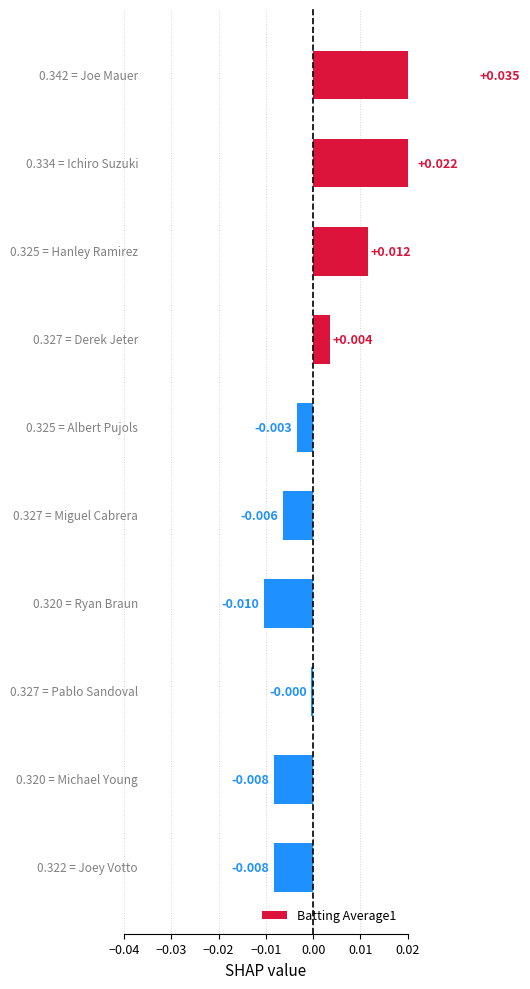

Count the number of categories in the chart.

10